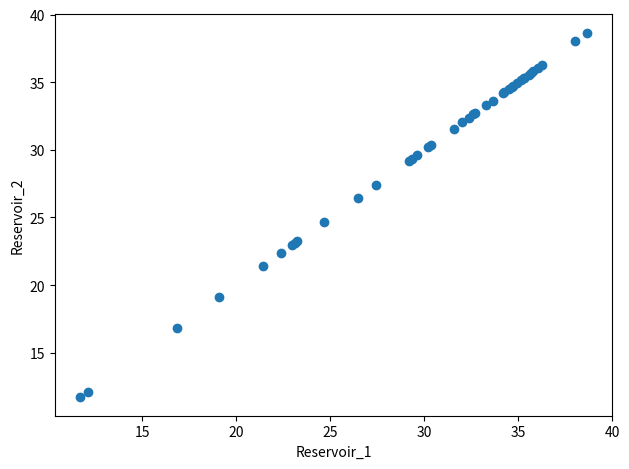

What Y value in the scatter plot is closest to 25?

24.7